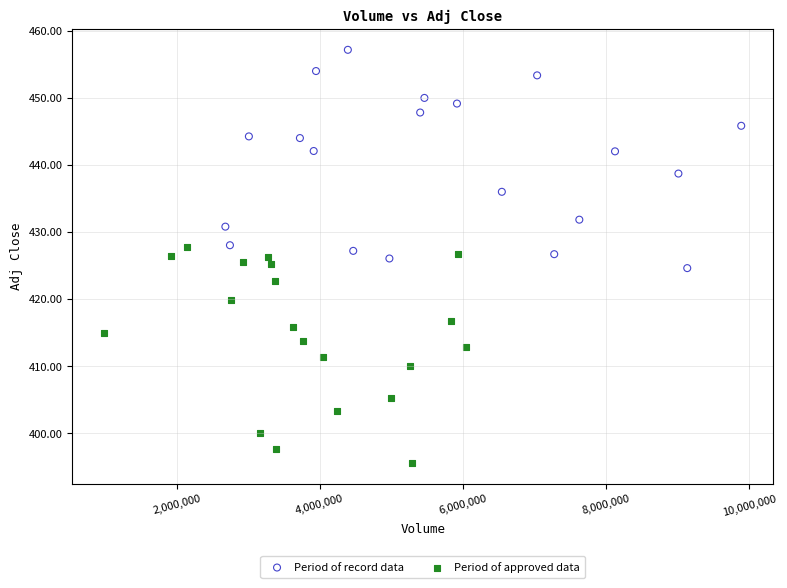

Which series contains the highest Y value?

Period of record data